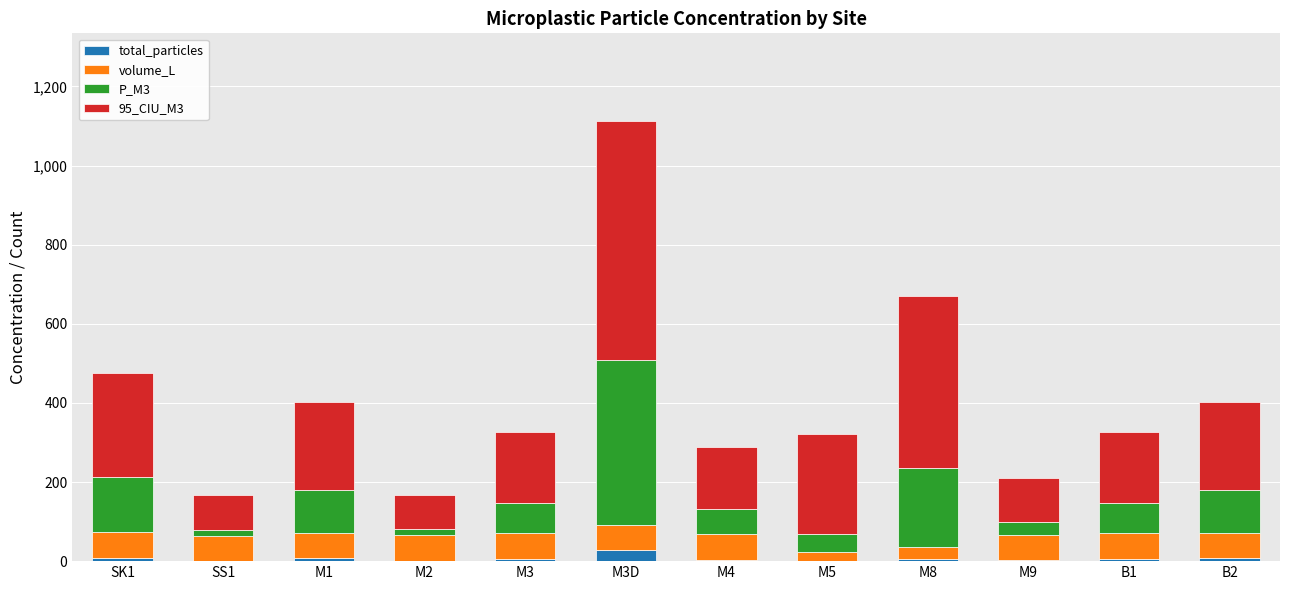

What is the sum of all total_particles values?

75.0